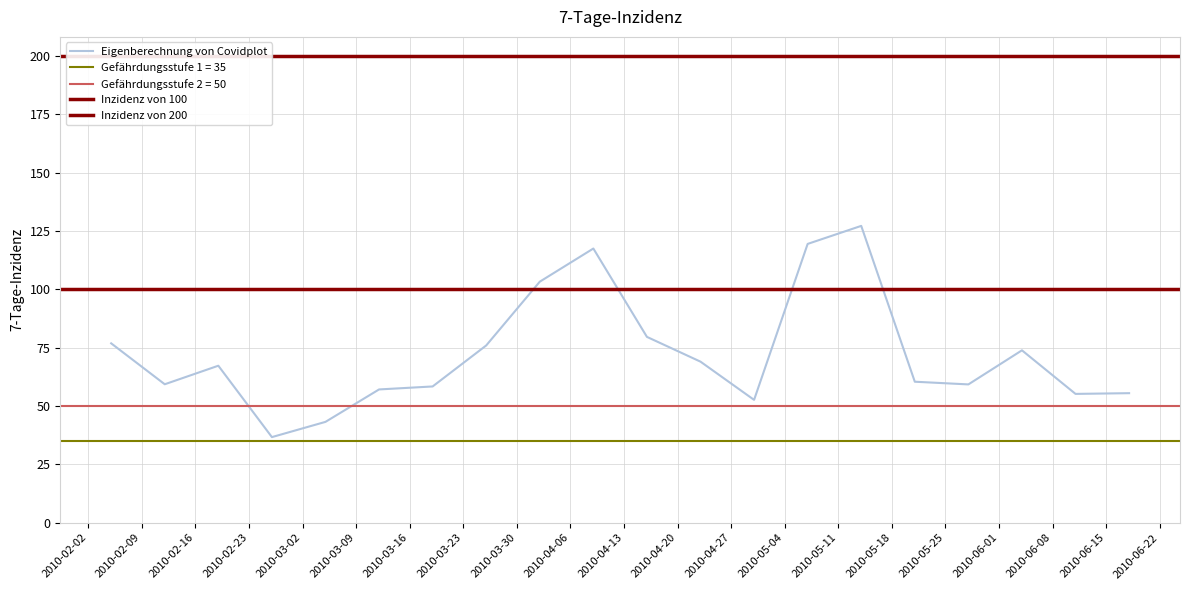

Which has a higher value, 2010-02-05 or 2010-04-30?

2010-02-05